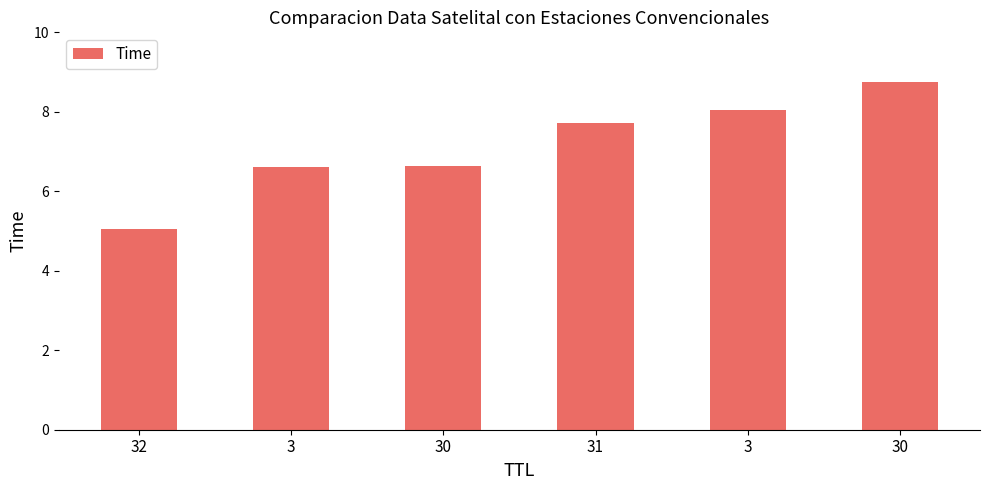

List the labels in order of value, largest first.

30, 3, 31, 30, 3, 32